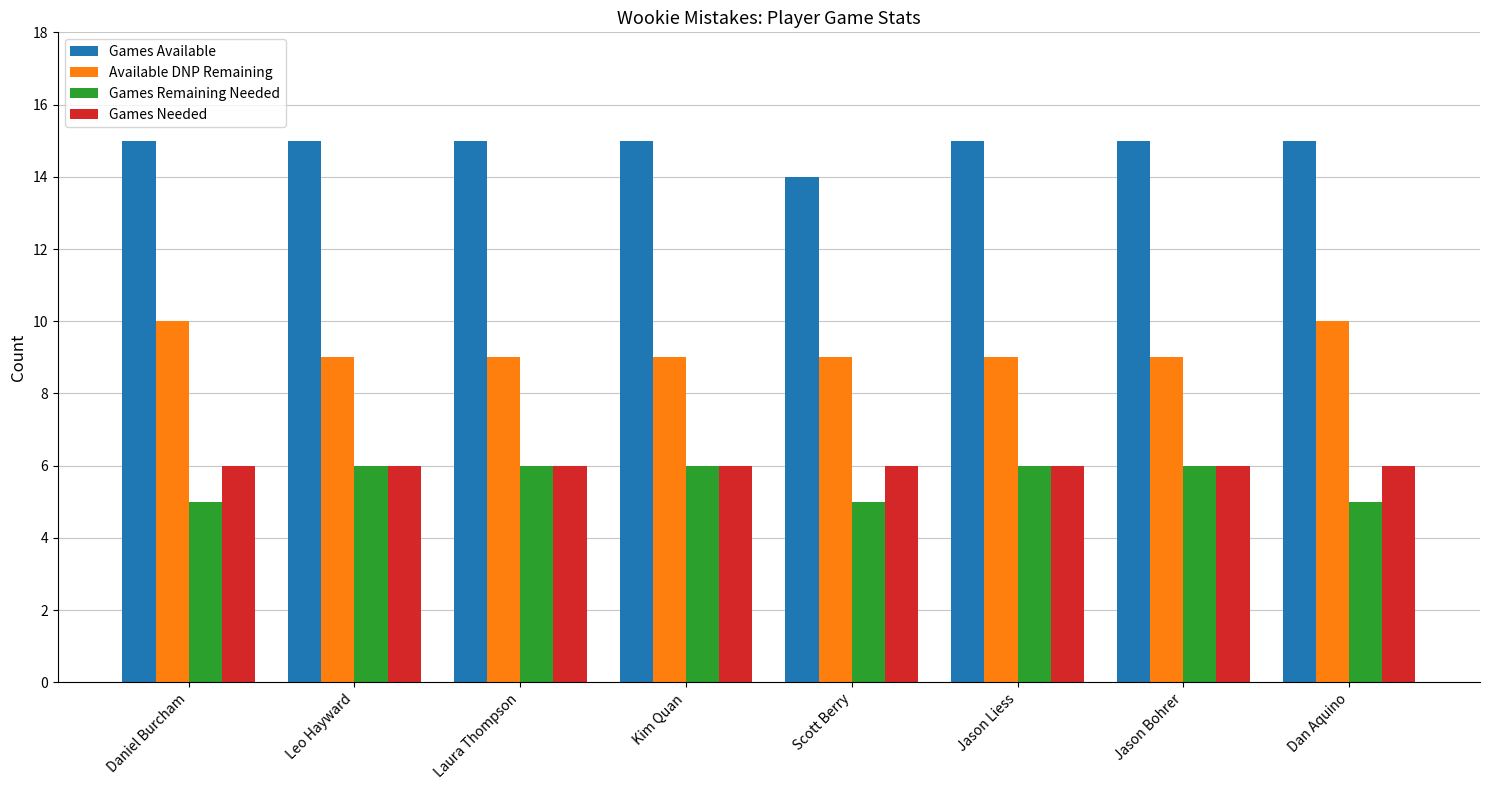

What is the value of the Available DNP Remaining bar at the 8th from the left?

10